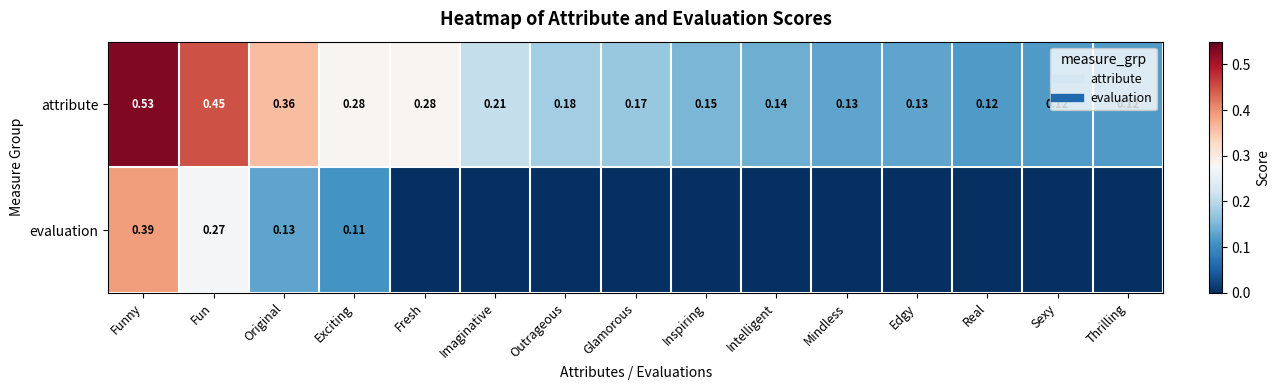

What is the difference between the maximum and second lowest values in the attribute series?

0.4